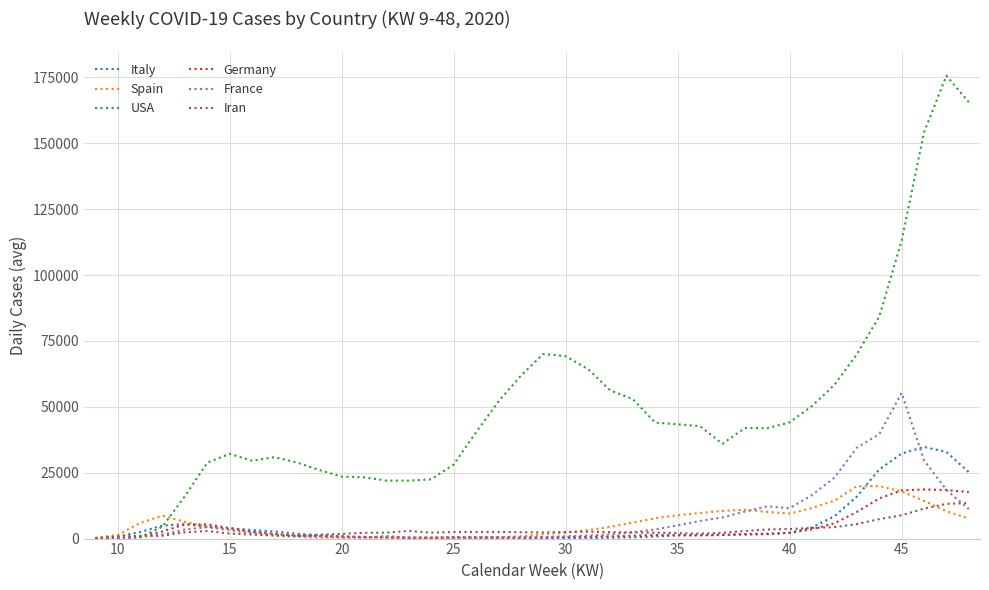

Which series has the largest total across all categories?

USA